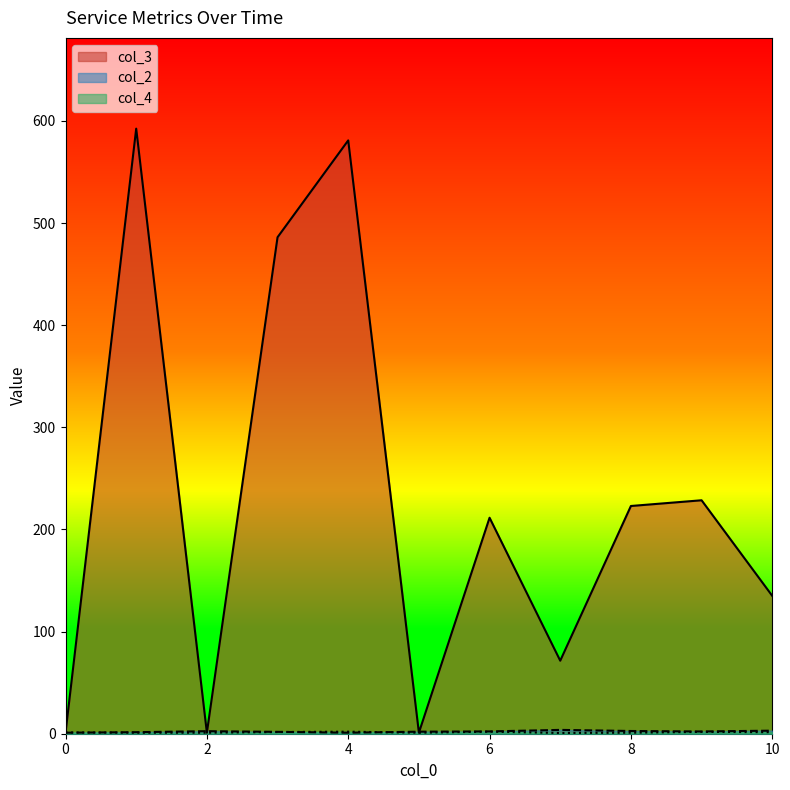

The col_4 series shows 5 at 10. True or false?

True